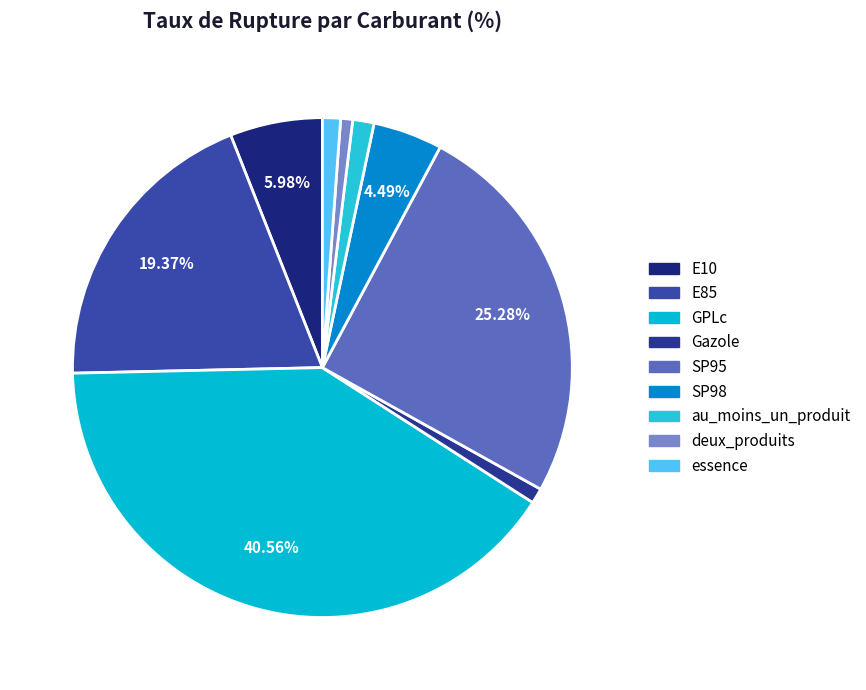

What percentage is NOT represented by SP95?

74.7%